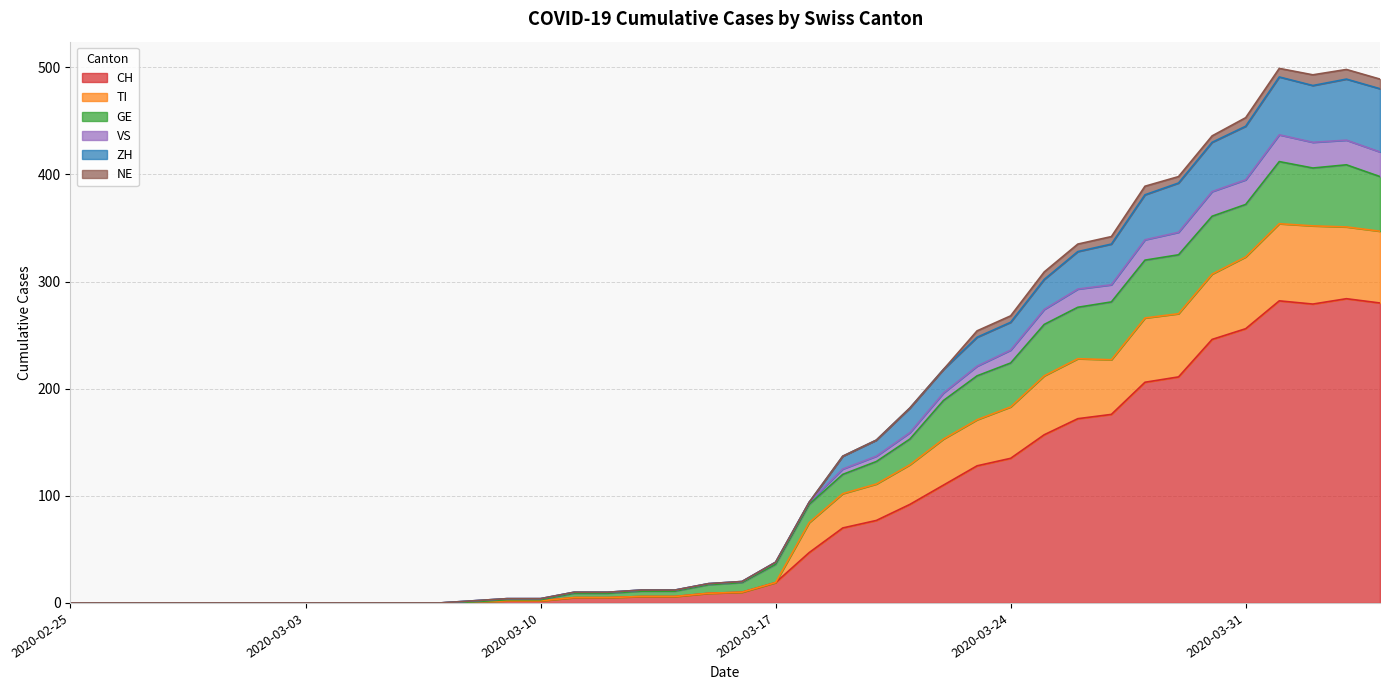

What are all the series names shown in the legend?

CH, TI, GE, VS, ZH, NE